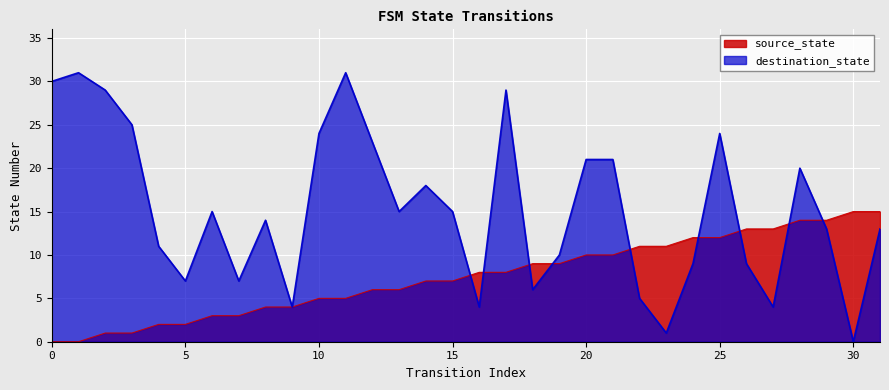

True or false: source_state has more than 0 interior local peaks.

False